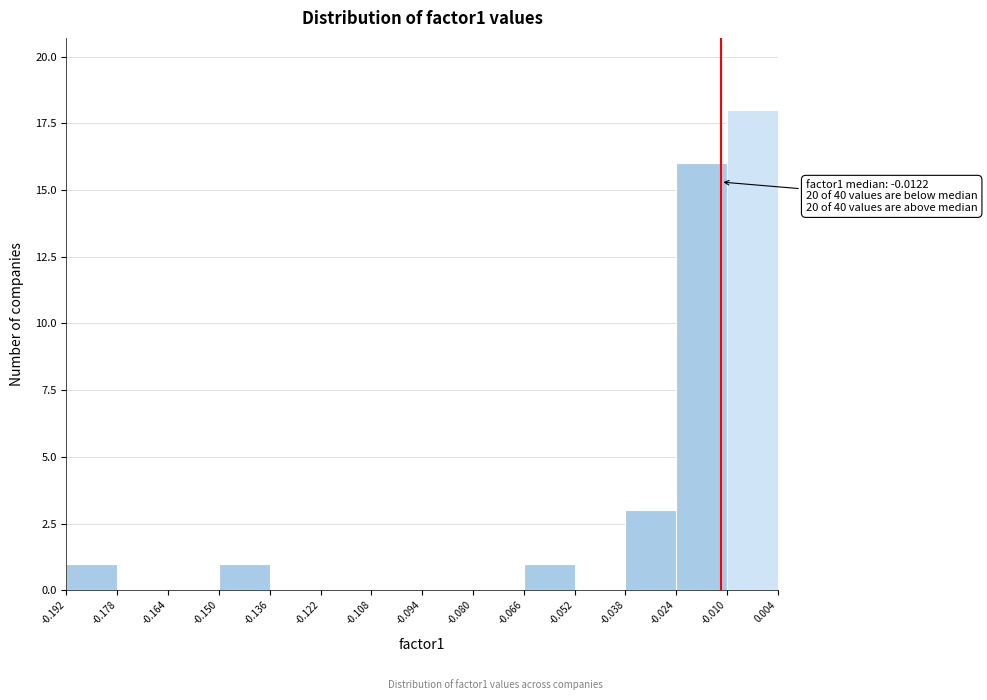

Over which range of the x-axis is the bar tallest?

-0.010 to 0.004